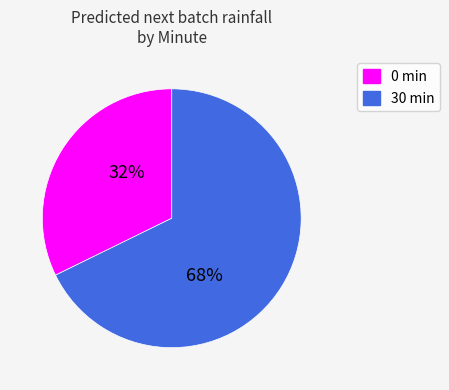

Is there a majority slice in this chart?

Yes